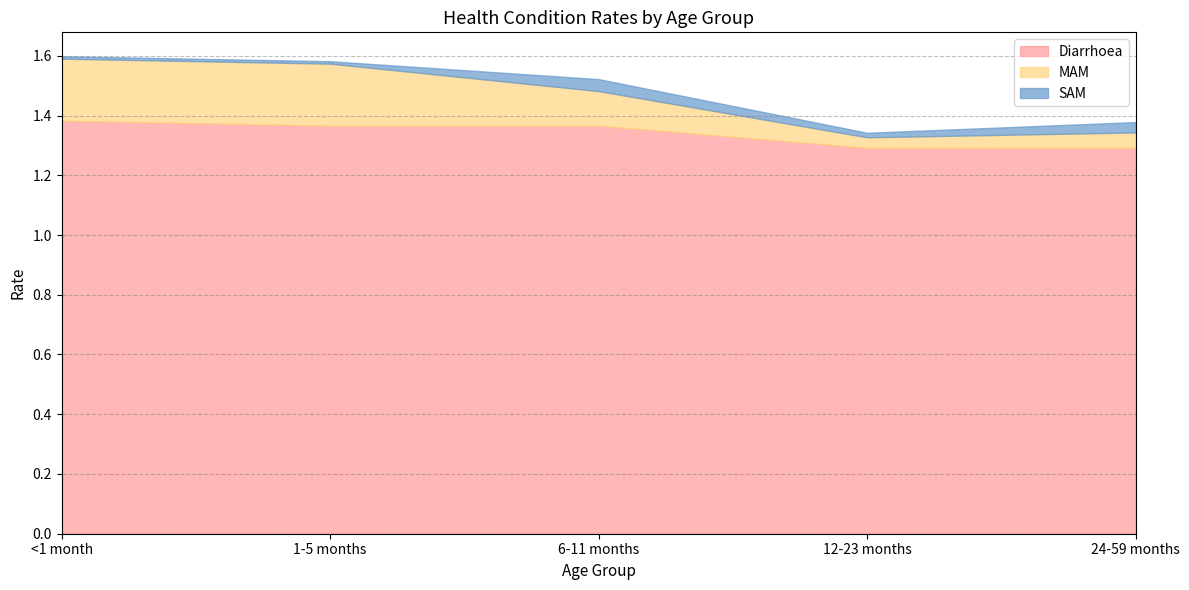

Does the chart display data point markers on the line(s)?

No